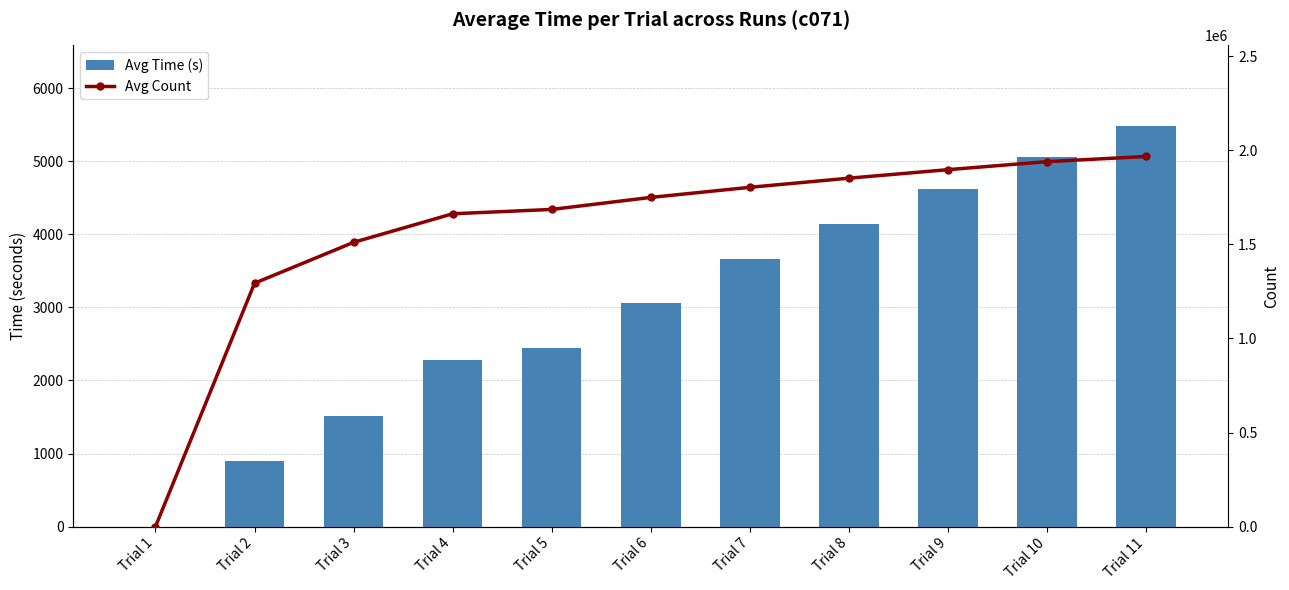

The value of Avg Time (s) at Trial 4 is 3039.7. True or false?

False